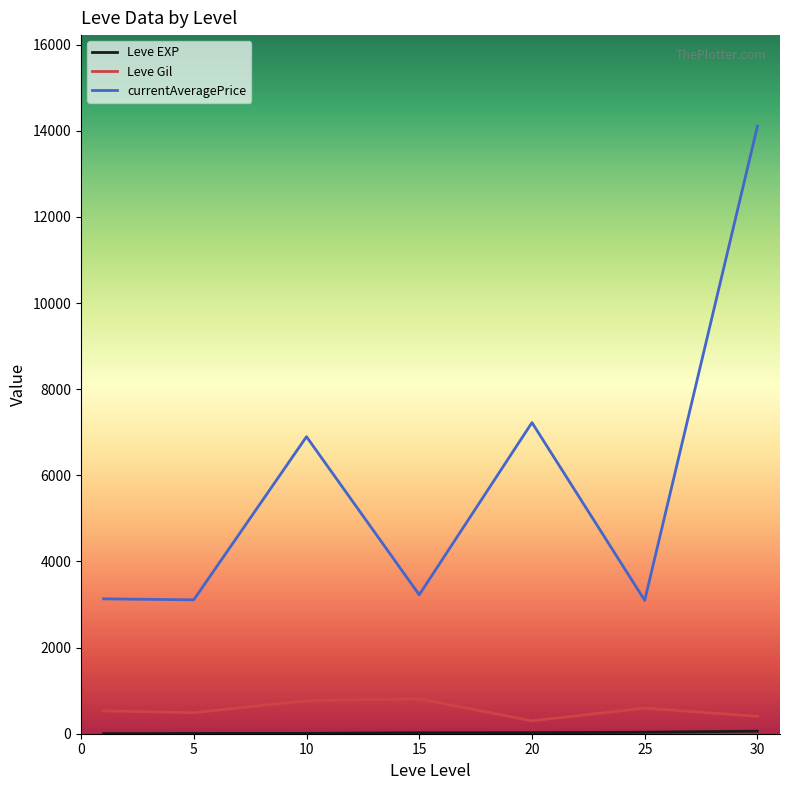

What is the smallest value displayed?

1.3